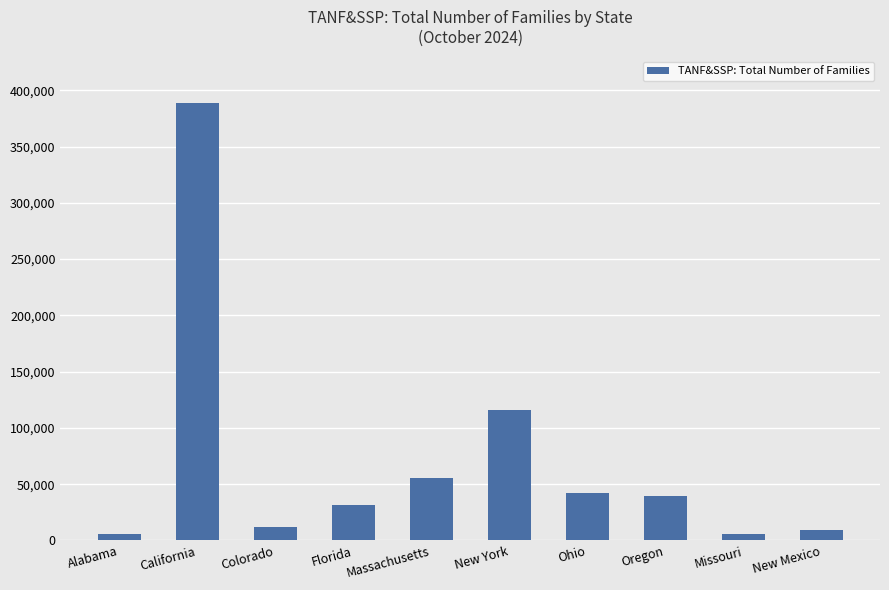

What is the label of the 2nd bar from the right?

Missouri